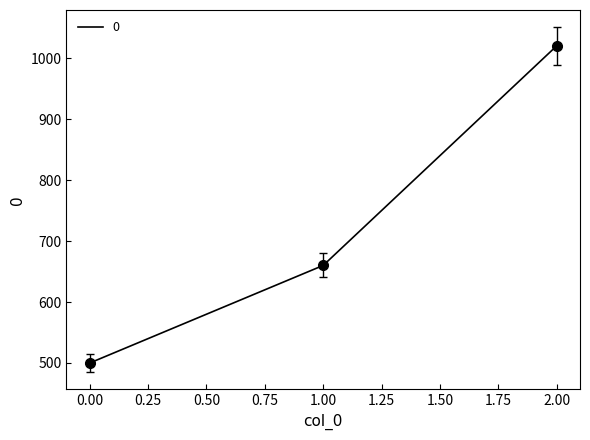

What is the greatest value displayed?

1020